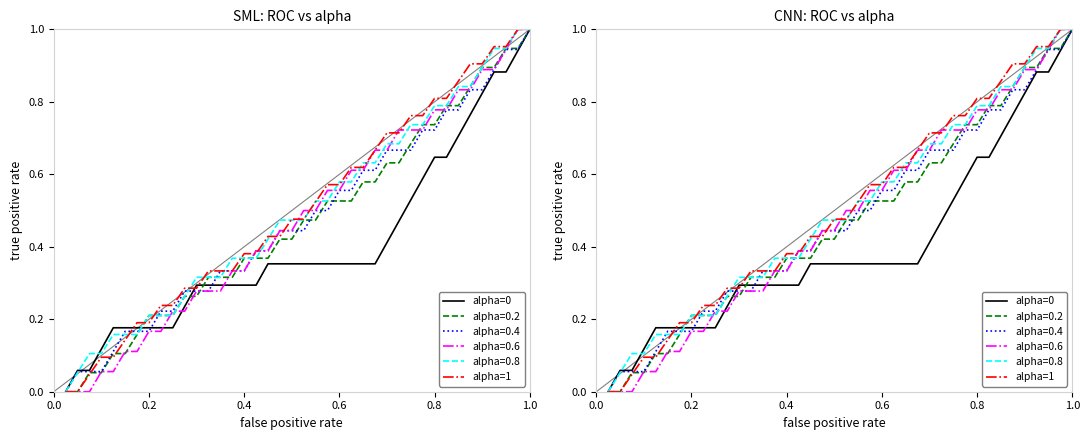

The value of alpha=1 at 34 is 0.2. True or false?

False